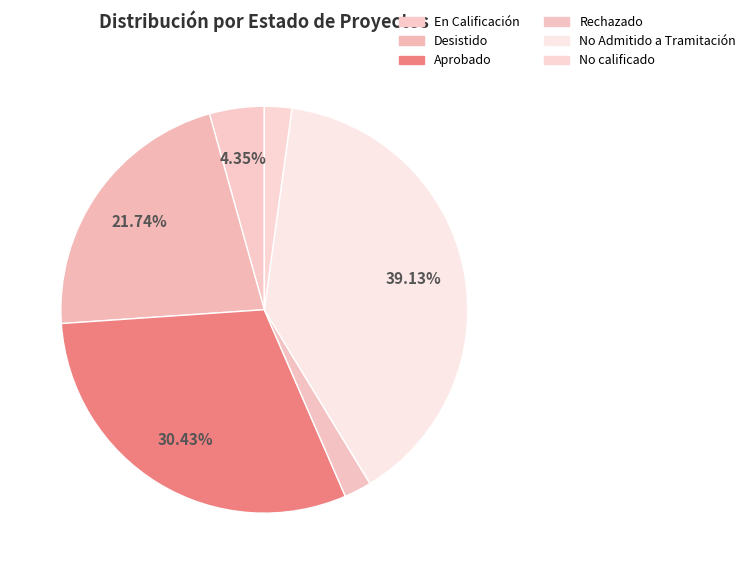

To the nearest percent, what is the combined percentage of Aprobado and En Calificación?

35%